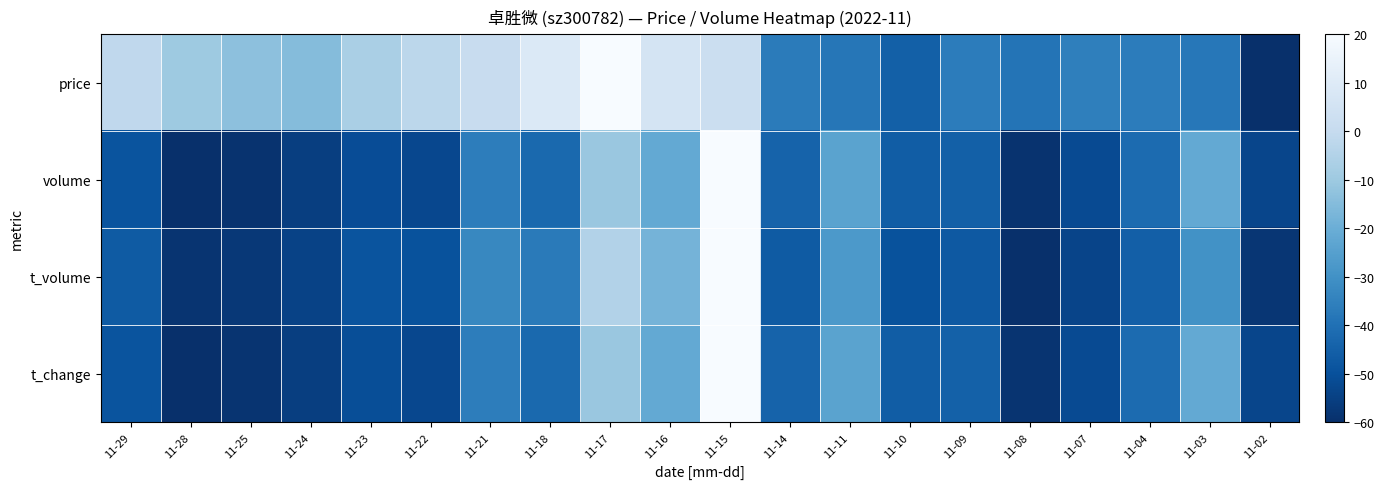

List the series in order of their peak value, highest first.

t_volume, volume, price, t_change